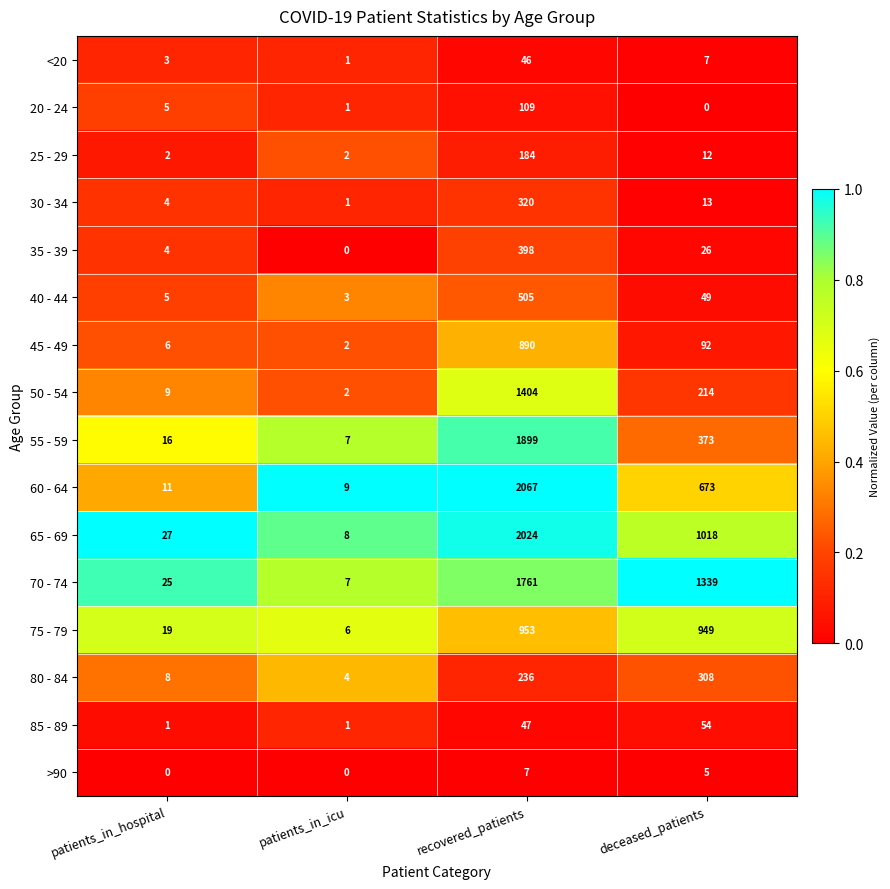

True or false: 35 - 39 has a value of -160 at patients_in_icu.

False